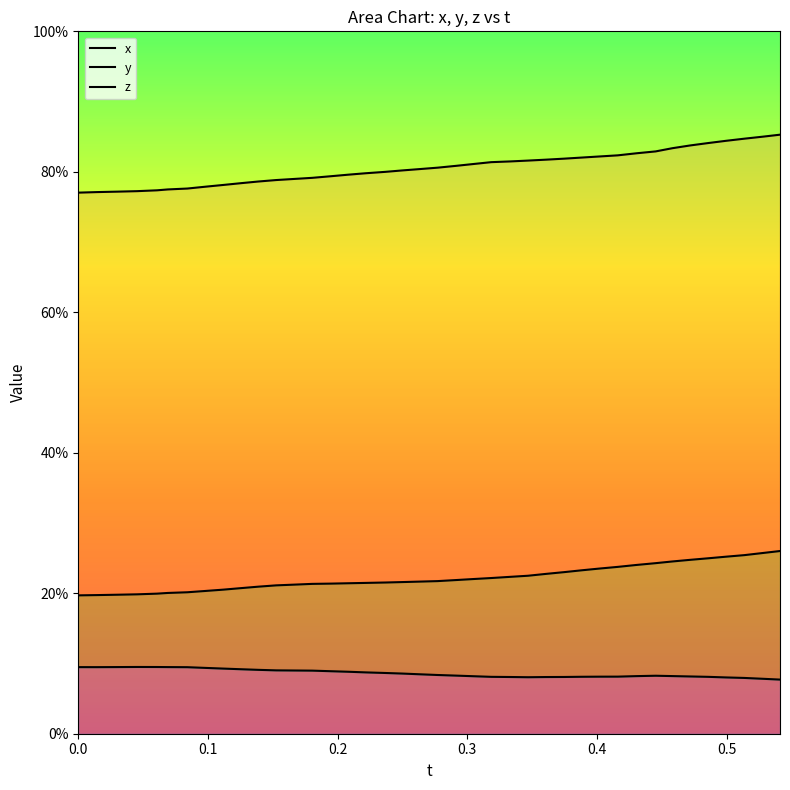

What are all the series names shown in the legend?

x, y, z